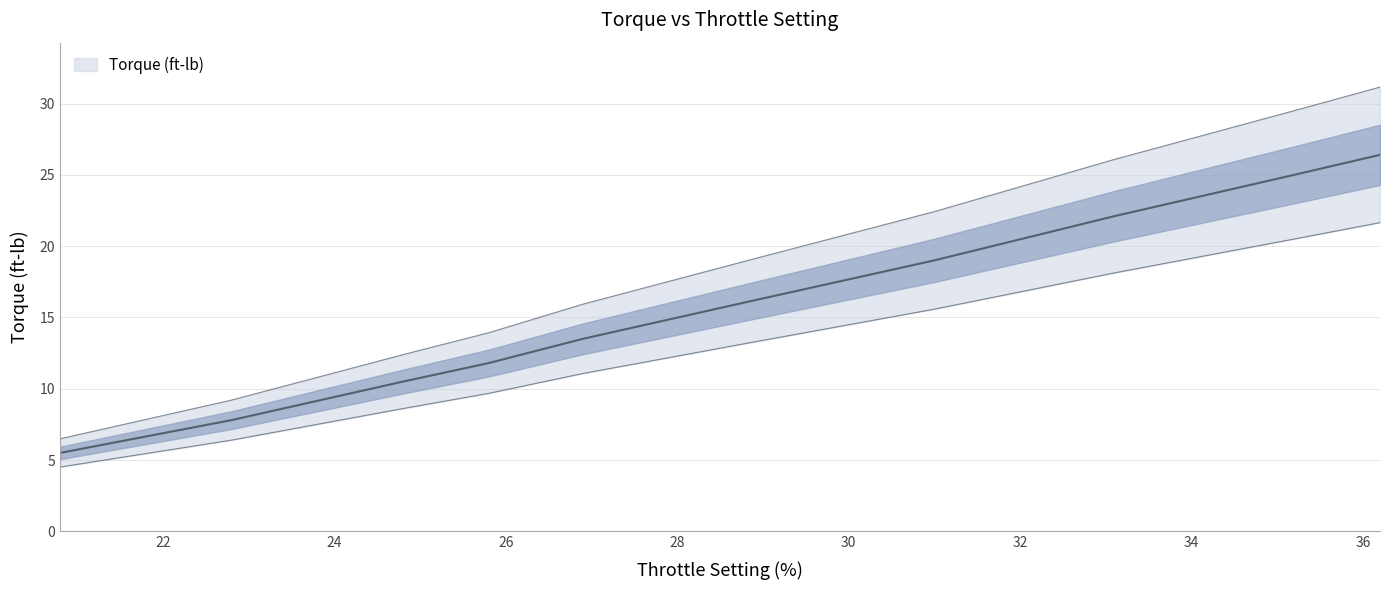

True or false: the data shows 19.0 at 31.0.

True